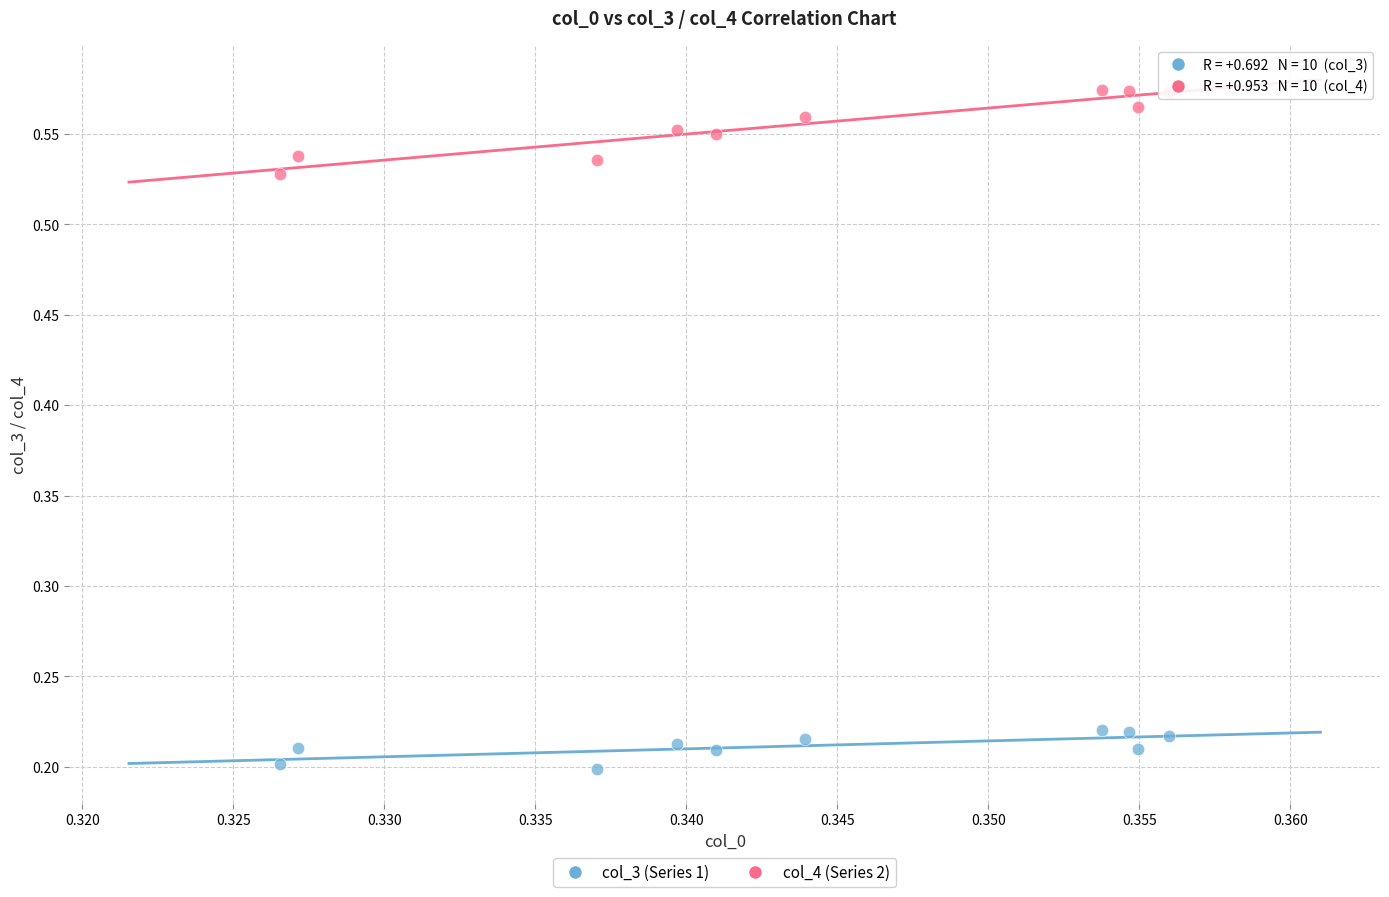

What are all the series names shown in the legend?

col_3 (Series 1), col_4 (Series 2)